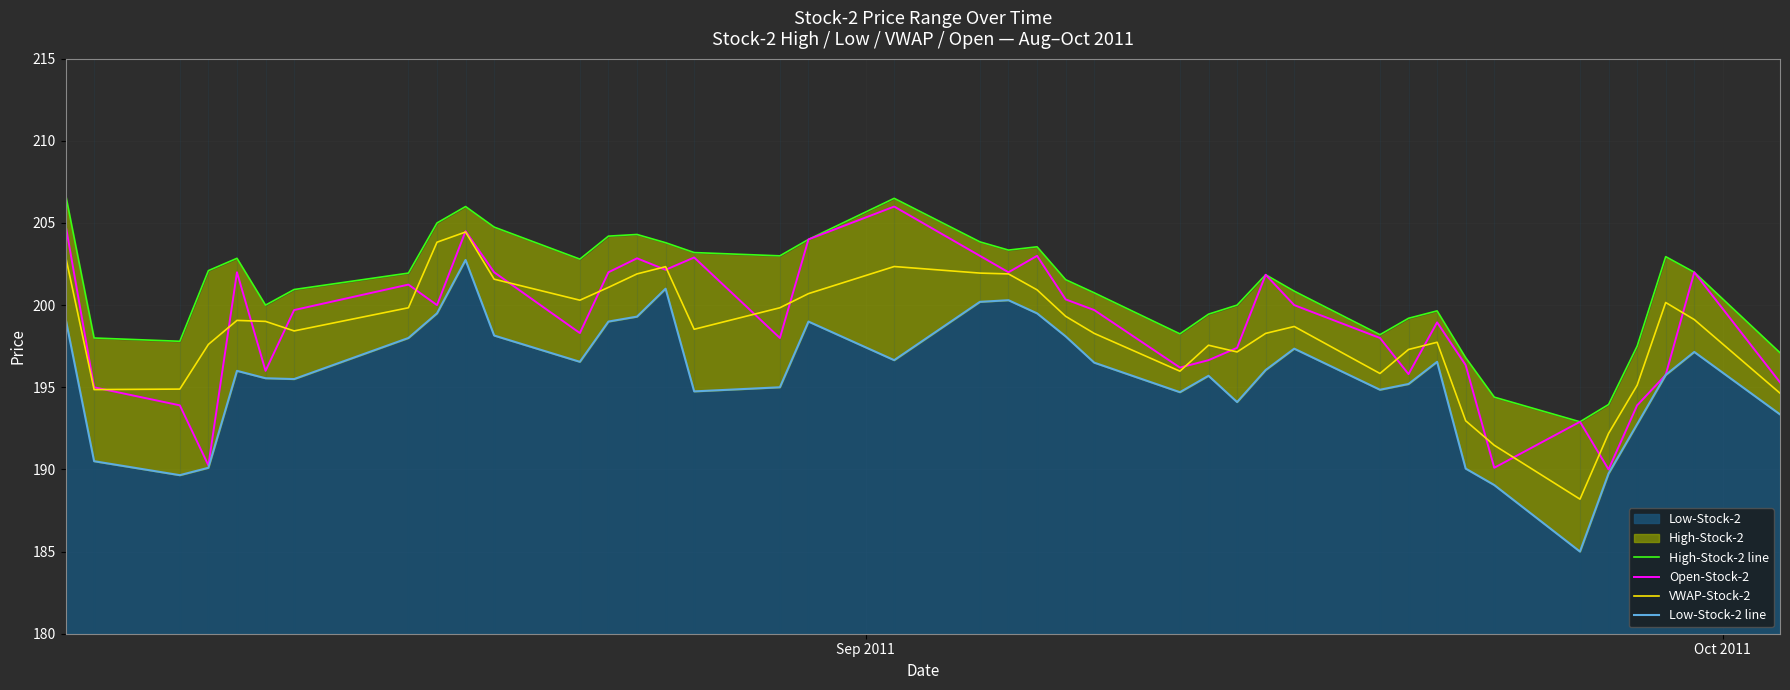

Count the number of categories in the chart.

40